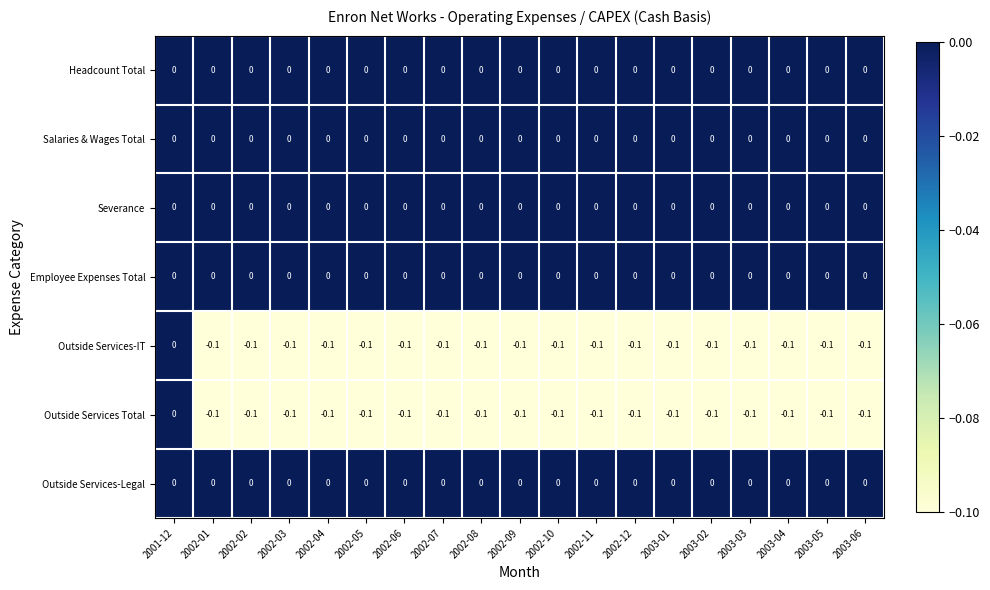

Is the value of Outside Services-IT at 2002-03 greater than the value of Severance at 2002-01?

No